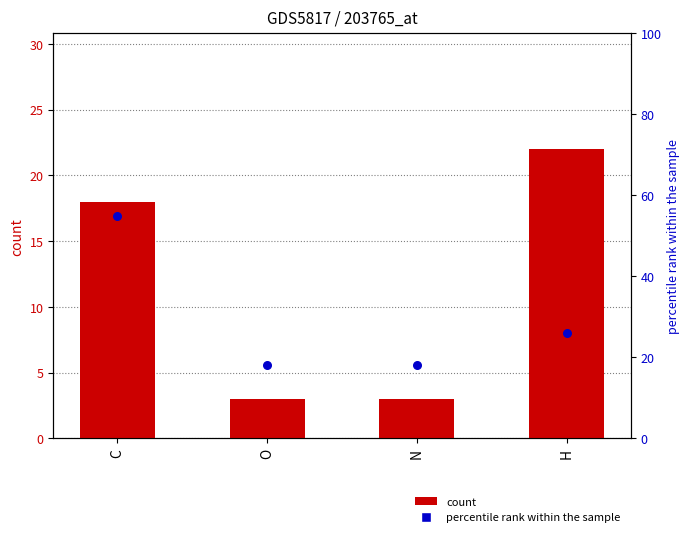

What is the total value across all series at O?

21